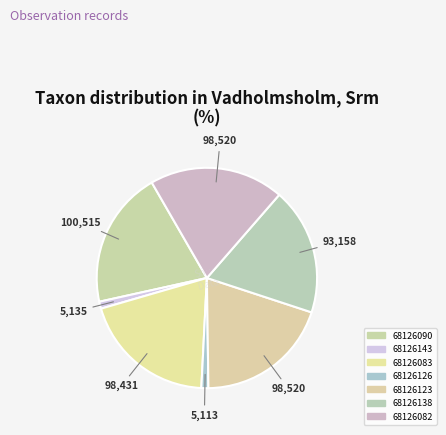

What percentage do 68126123 and 68126126 together represent?

20.8%